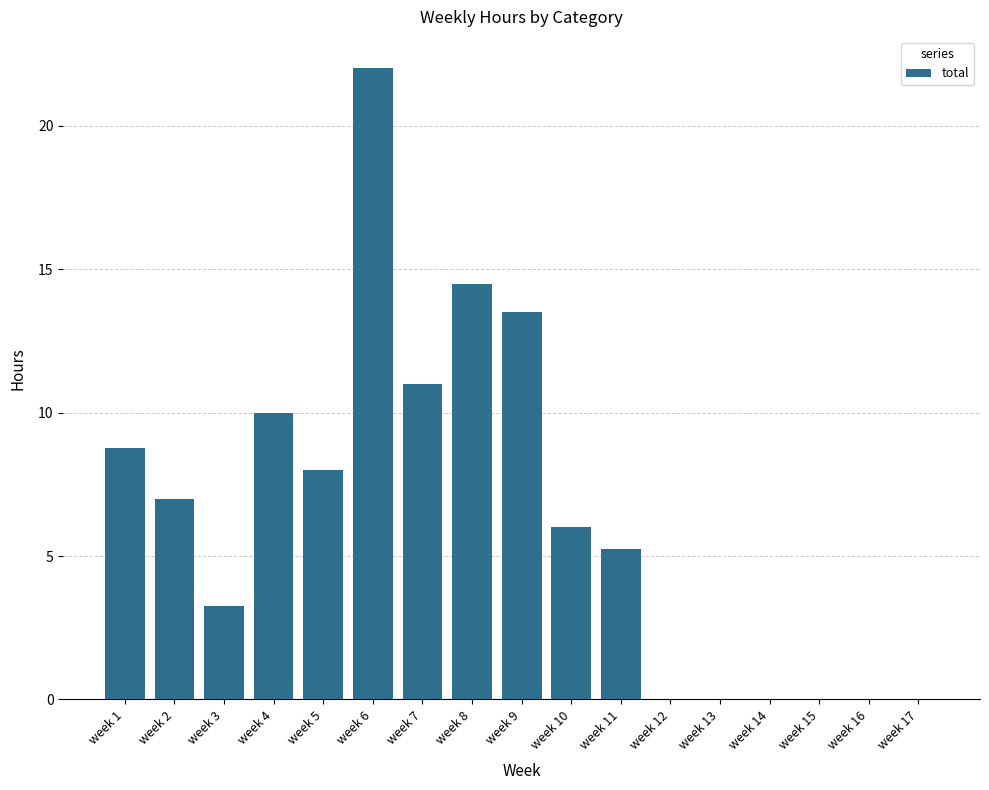

Which category has the highest value across all series?

week 6